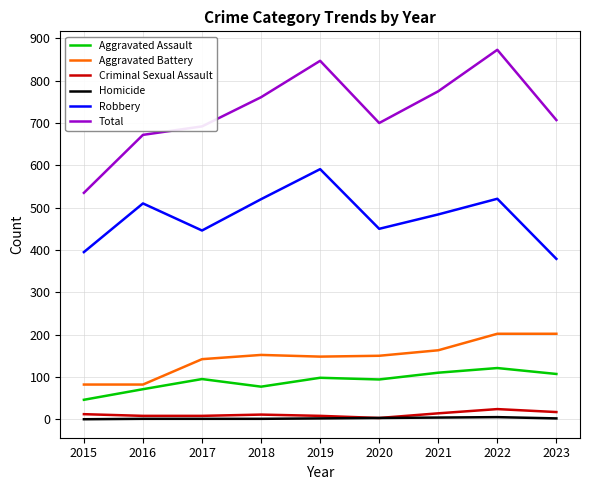

Which category has the highest value across all series?

2022